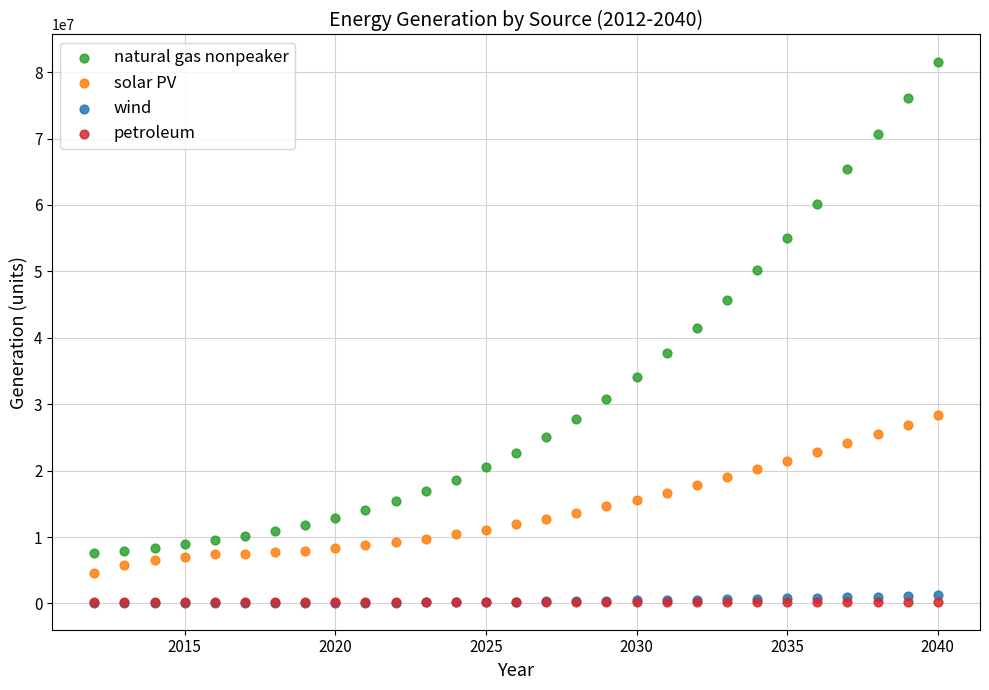

In the natural gas nonpeaker series, what Y value is closest to 44576219?

45621015.6